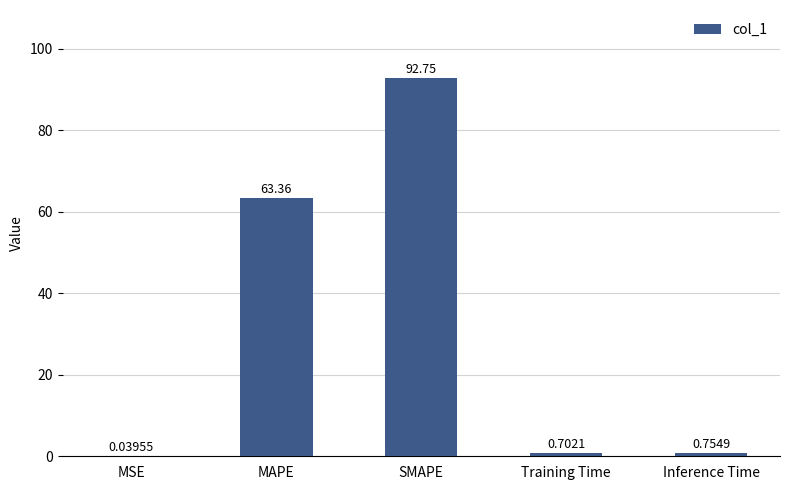

Which label corresponds to the largest value in the chart?

SMAPE